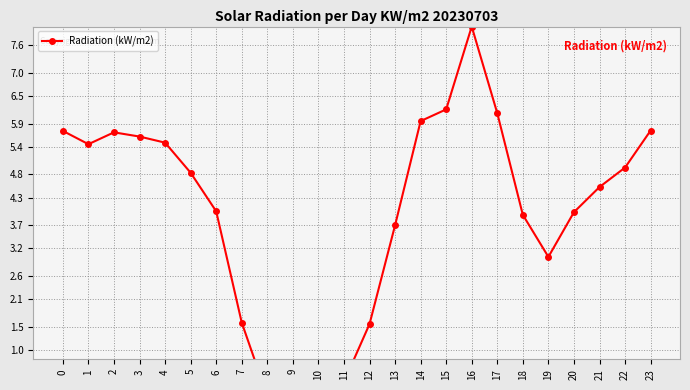

True or false: the data shows 1.3 at 20.

False